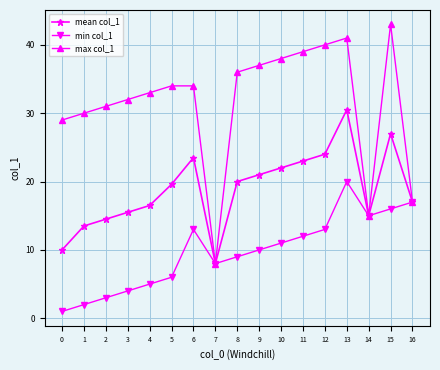

Which series has the largest total across all categories?

max col_1